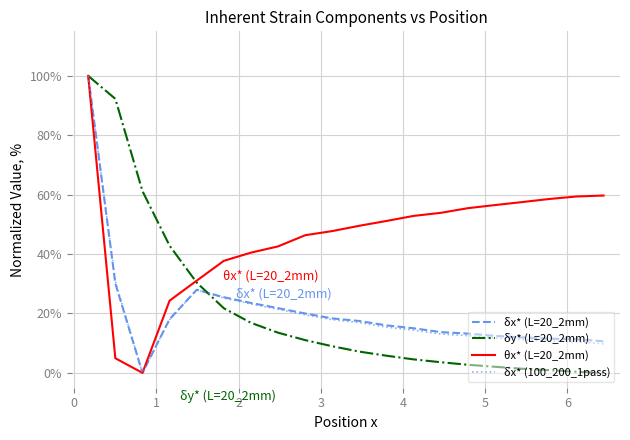

Which series has the largest total across all categories?

θx* (L=20_2mm)